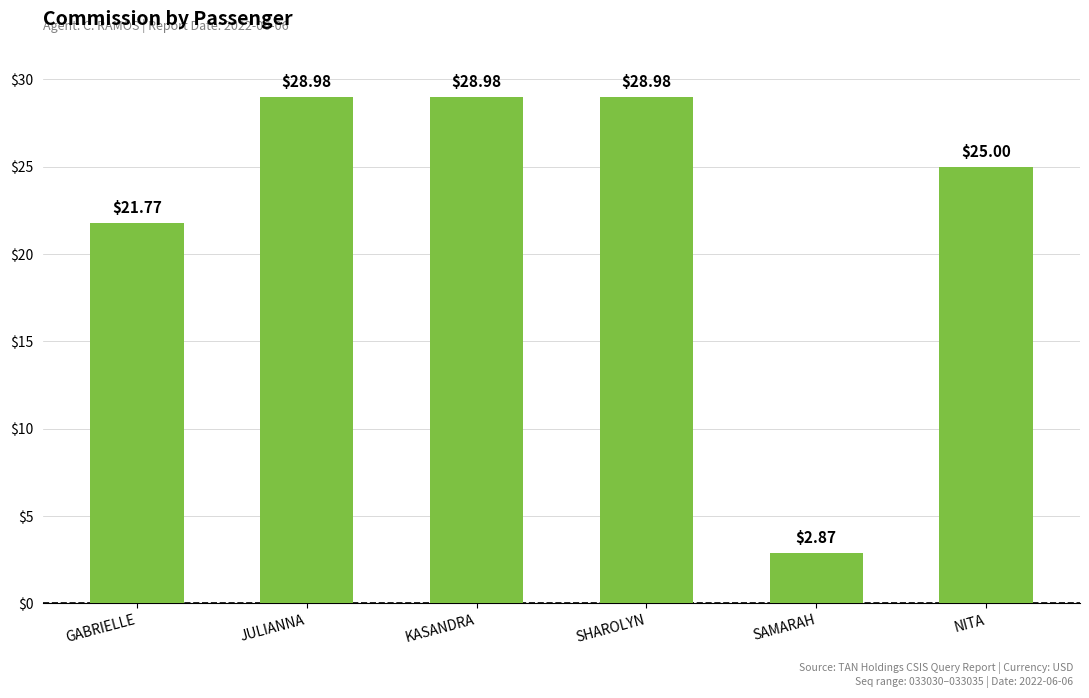

What is the label of the 6th bar from the right?

GABRIELLE